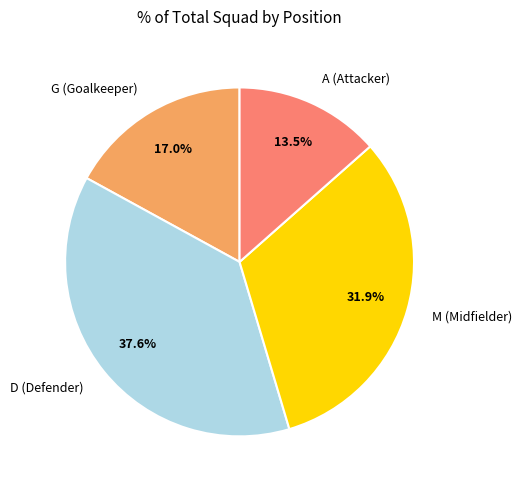

Which category has the biggest portion of the pie?

D (Defender)